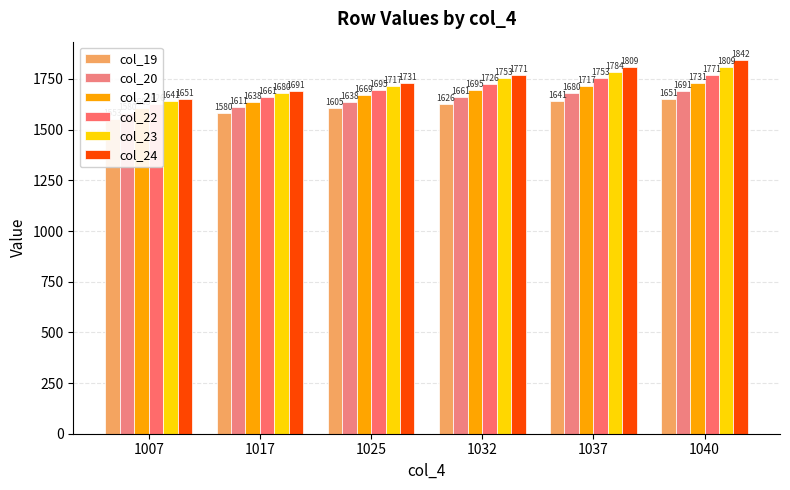

What is the value of the col_23 bar at the 5th from the left?

1784